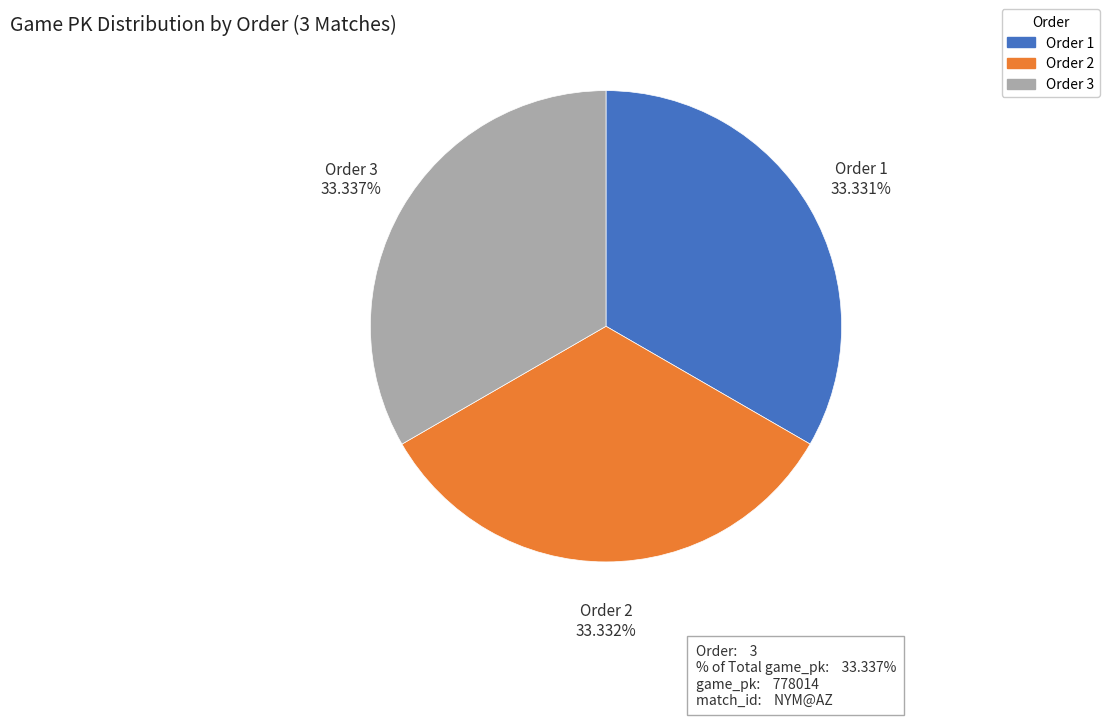

Does any single category account for the majority?

No